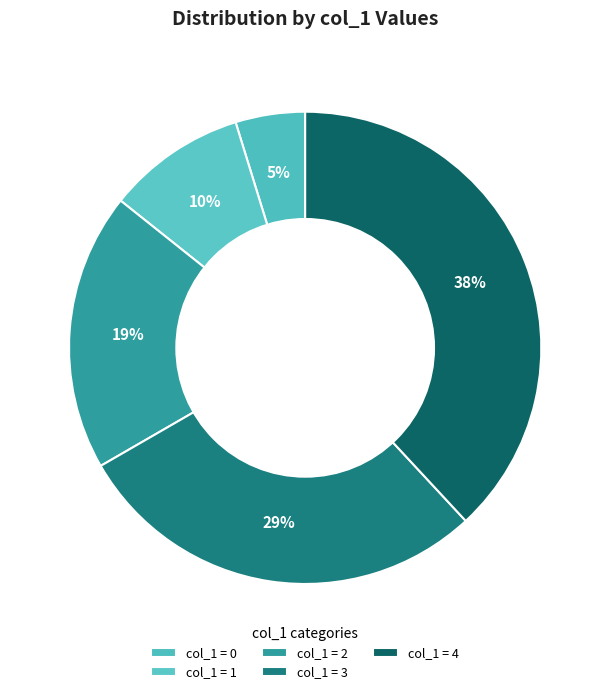

To the nearest percent, what is the average slice percentage?

20%